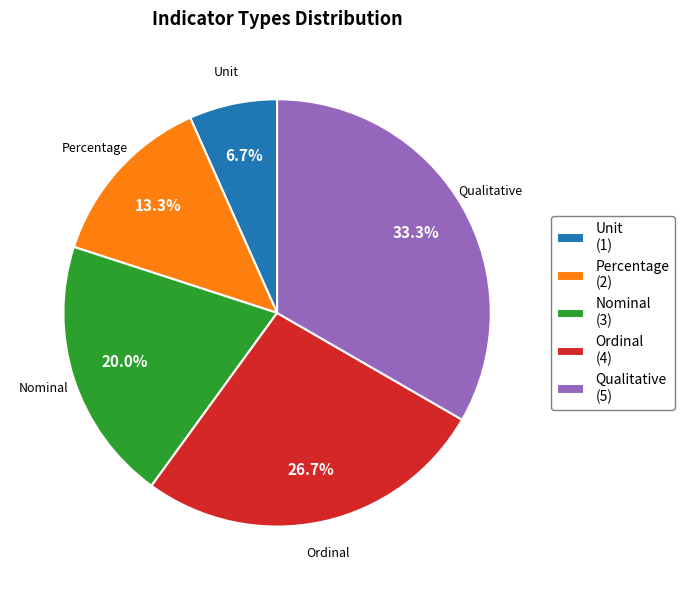

To the nearest percent, what is the difference between the Unit and Ordinal slice percentages?

20%